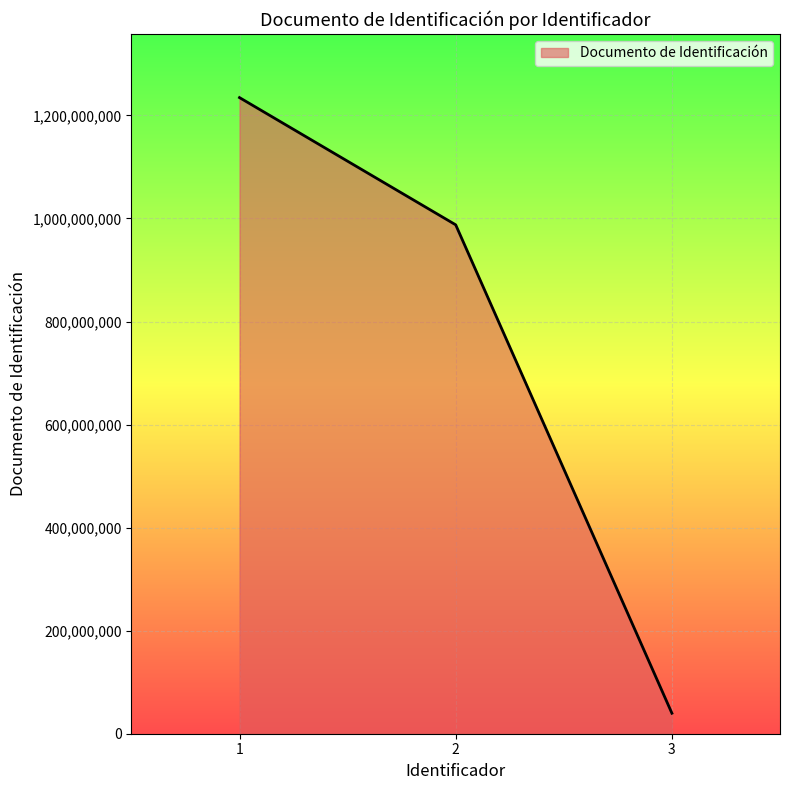

Reading left to right, what are all the values shown in this chart?

1234567890	987654321	39789321